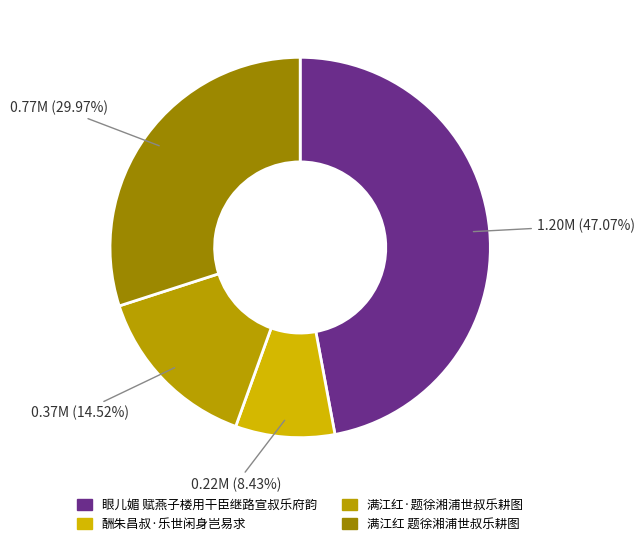

Is the sum of 满江红 题徐湘浦世叔乐耕图 and 满江红·题徐湘浦世叔乐耕图 greater than half?

No